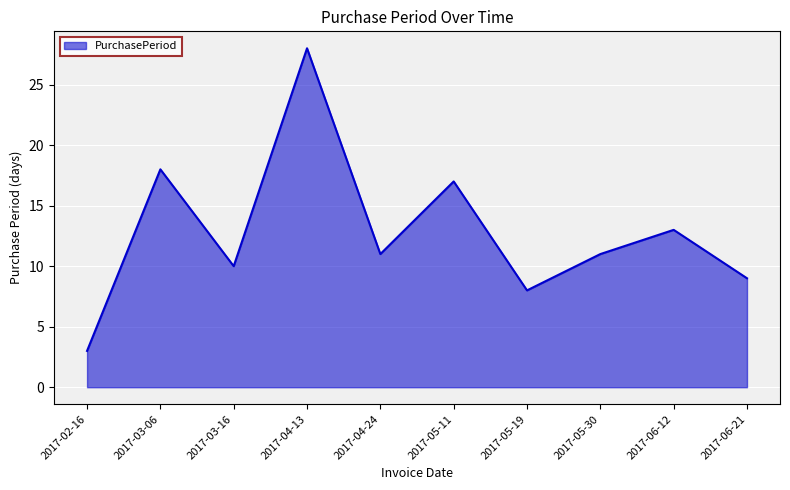

Reading right to left, transcribe all the data shown in this chart.

9	13	11	8	17	11	28	10	18	3